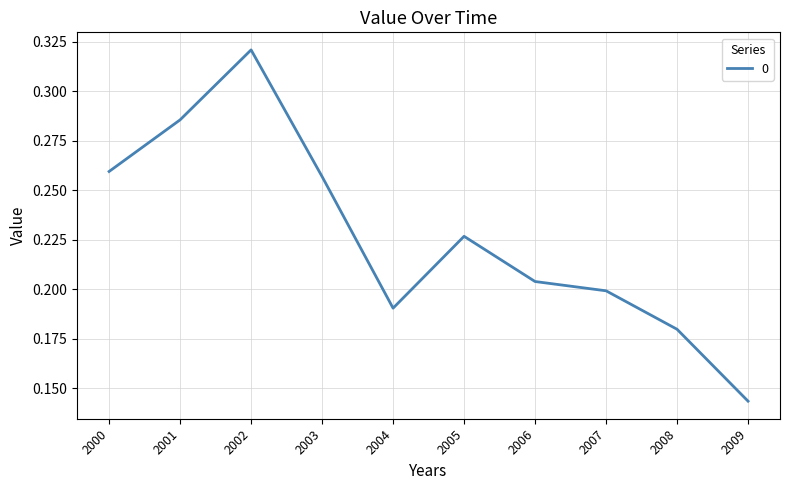

Is it true that the value at 2006 is 0.2?

True